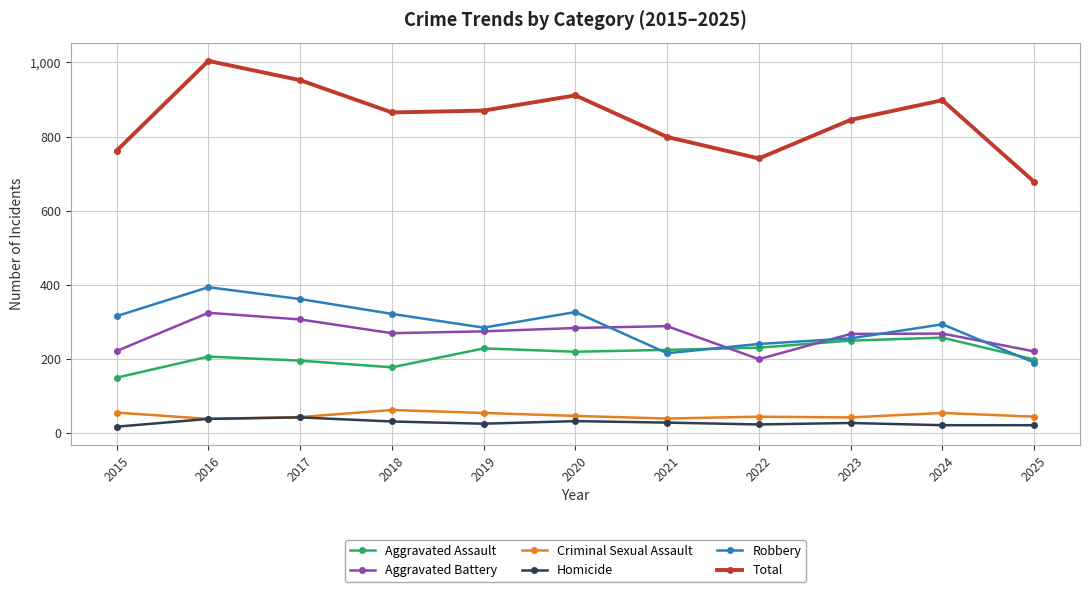

Which series changed the most between 2015 and 2024?

Total